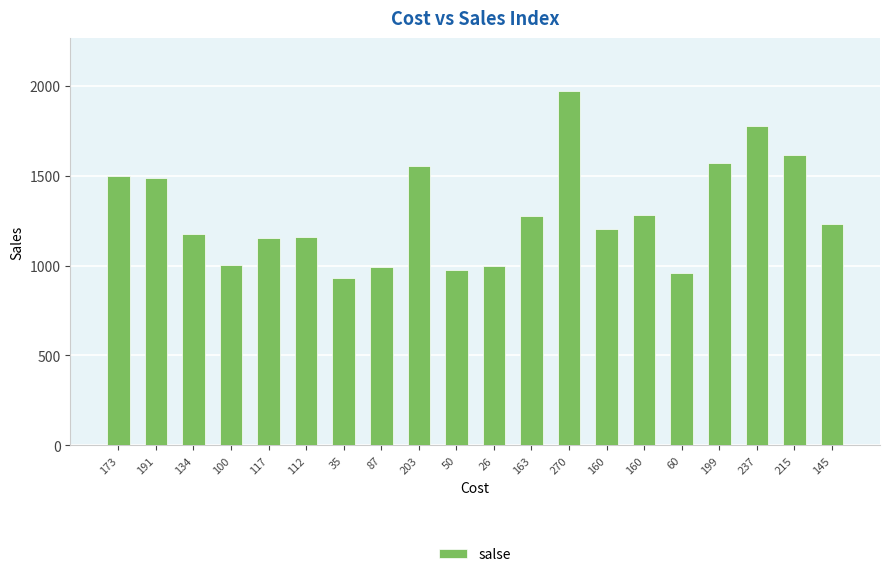

Where is the data nearest to the value 1452?

191